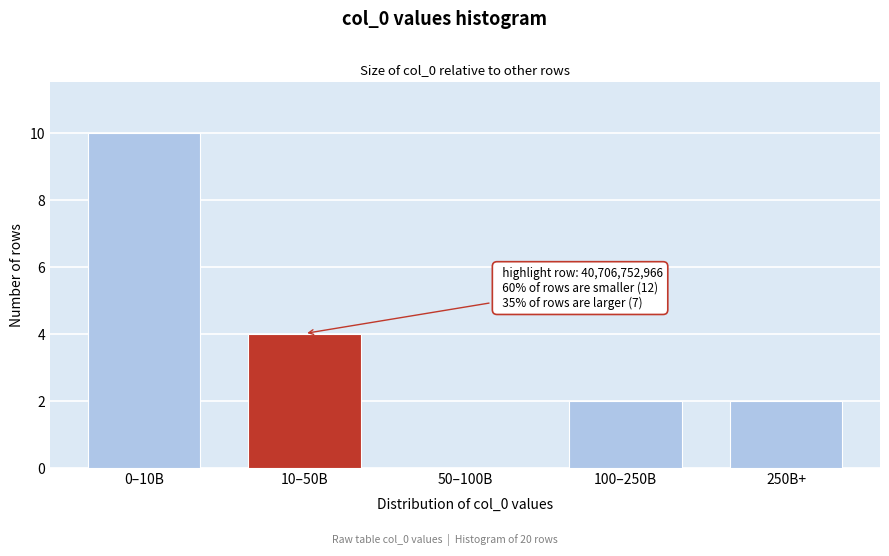

Reading left to right, what are all the values shown in this chart?

0–10B=10	10–50B=4	50–100B=0	100–250B=2	250B+=2